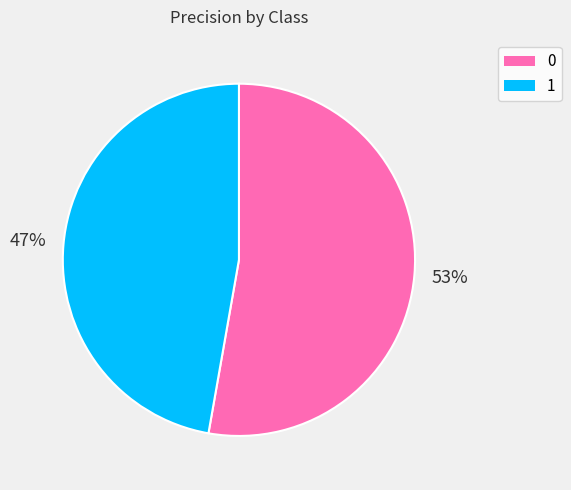

Is the sum of 0 and 1 greater than half?

Yes